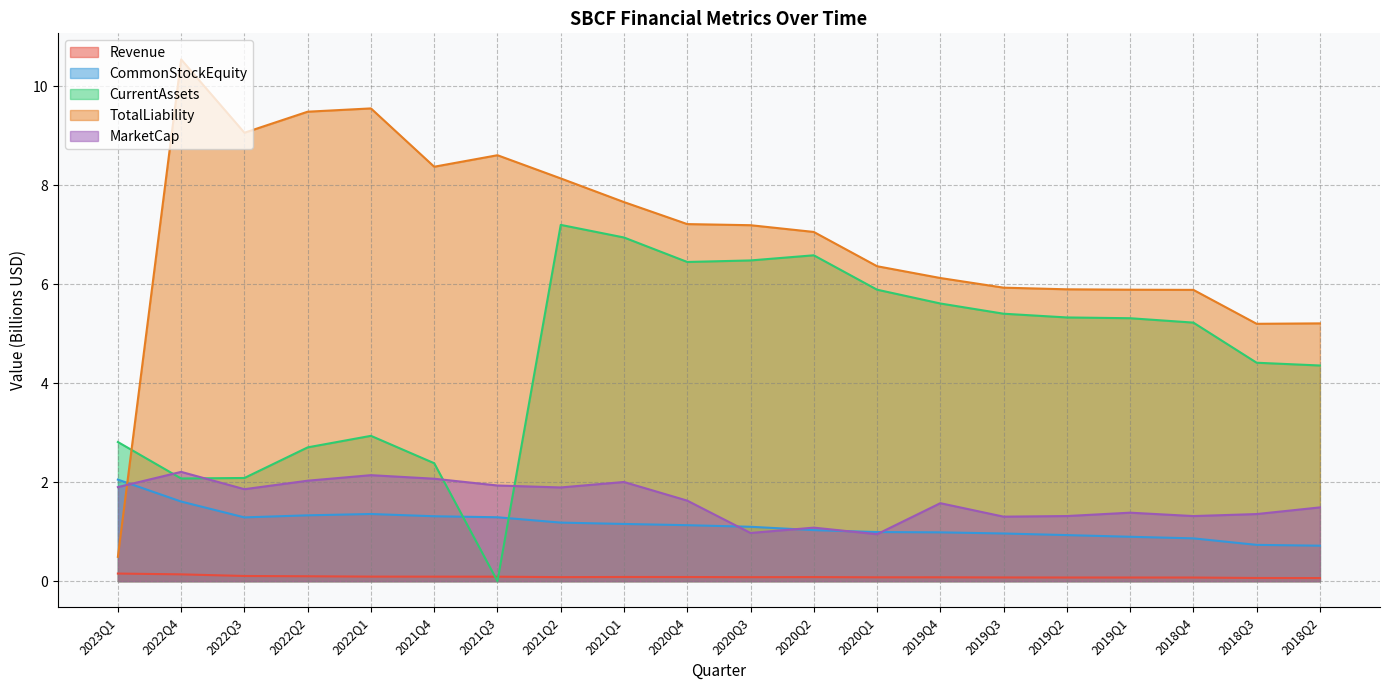

Rank the categories by CommonStockEquity value from highest to lowest.

2023Q1, 2022Q4, 2022Q1, 2022Q2, 2021Q4, 2021Q3, 2022Q3, 2021Q2, 2021Q1, 2020Q4, 2020Q3, 2020Q2, 2020Q1, 2019Q4, 2019Q3, 2019Q2, 2019Q1, 2018Q4, 2018Q3, 2018Q2